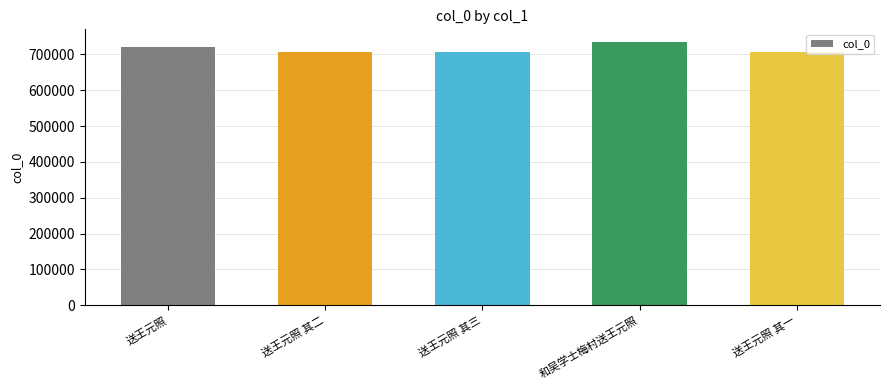

What is the smallest value displayed?

705716